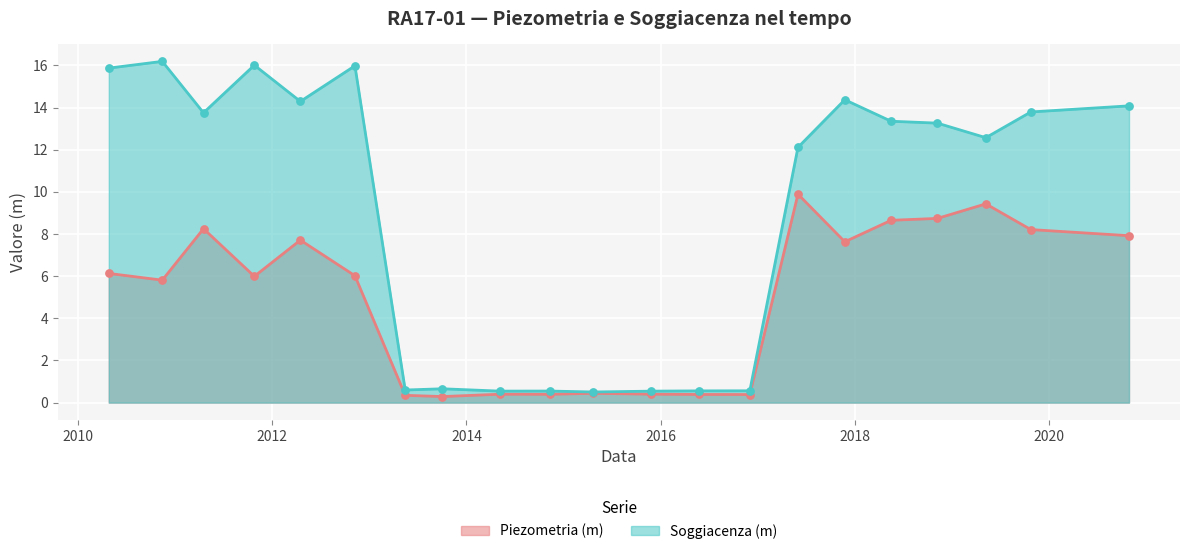

At how many categories does at least one series exceed 1?

13